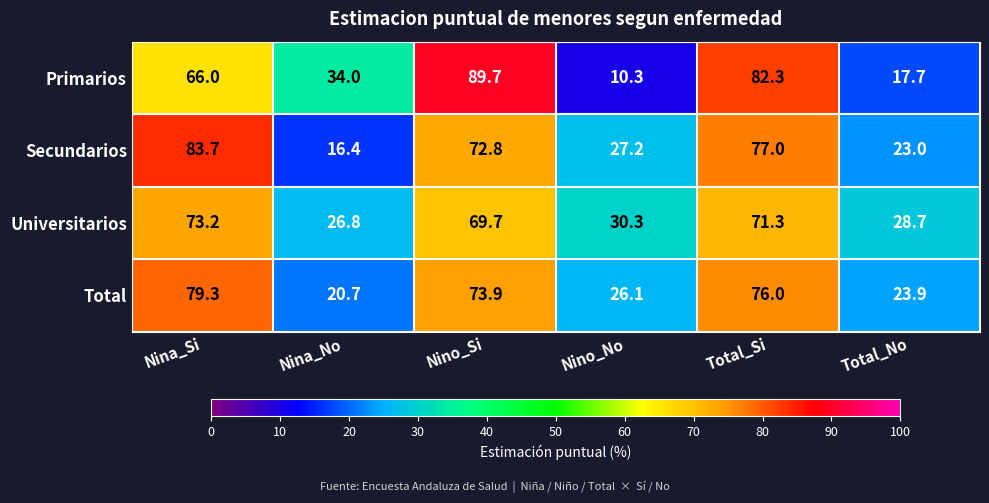

Which series has the largest total across all categories?

Secundarios